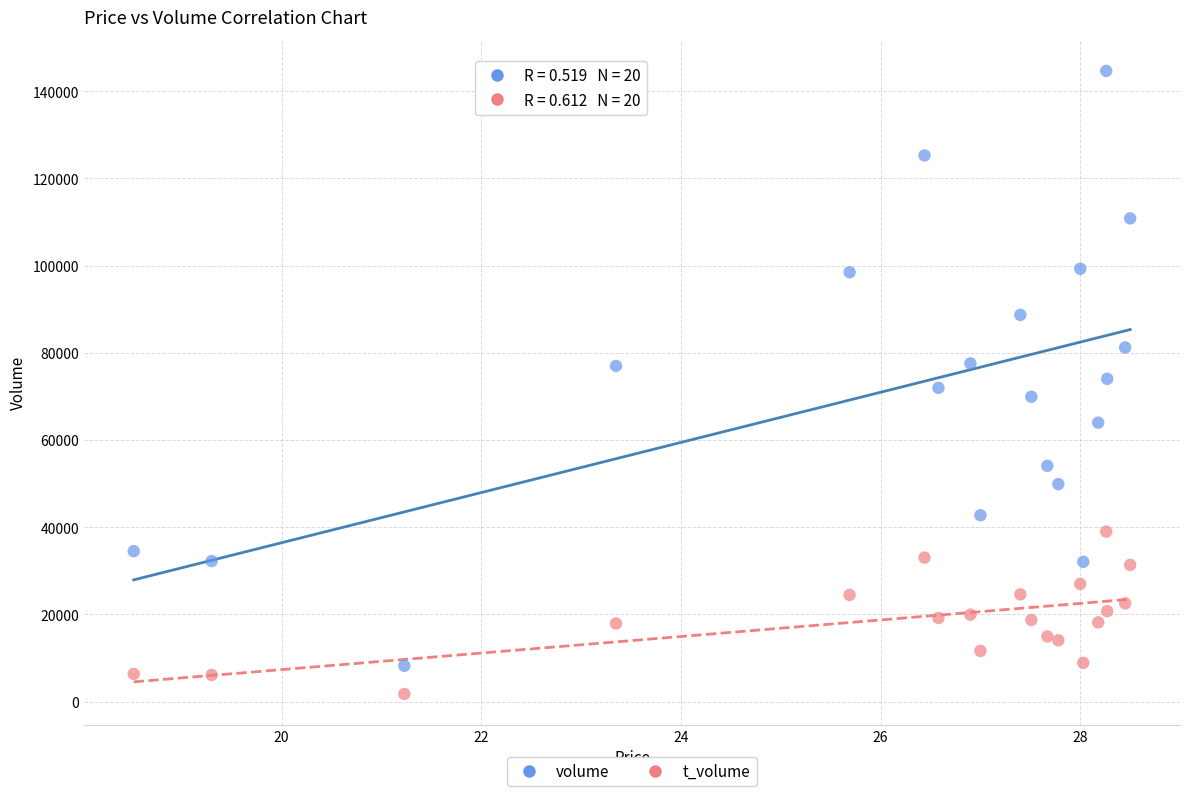

Across all data points, what is the range of Y values (max minus min)?

142914